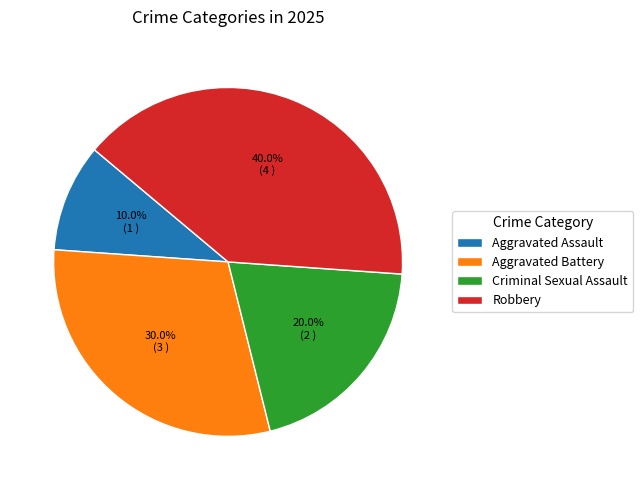

How many segments does this pie chart have?

4